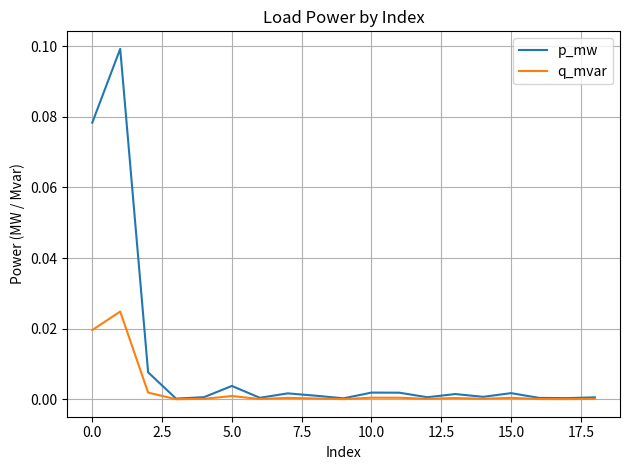

Which series has the largest total across all categories?

p_mw